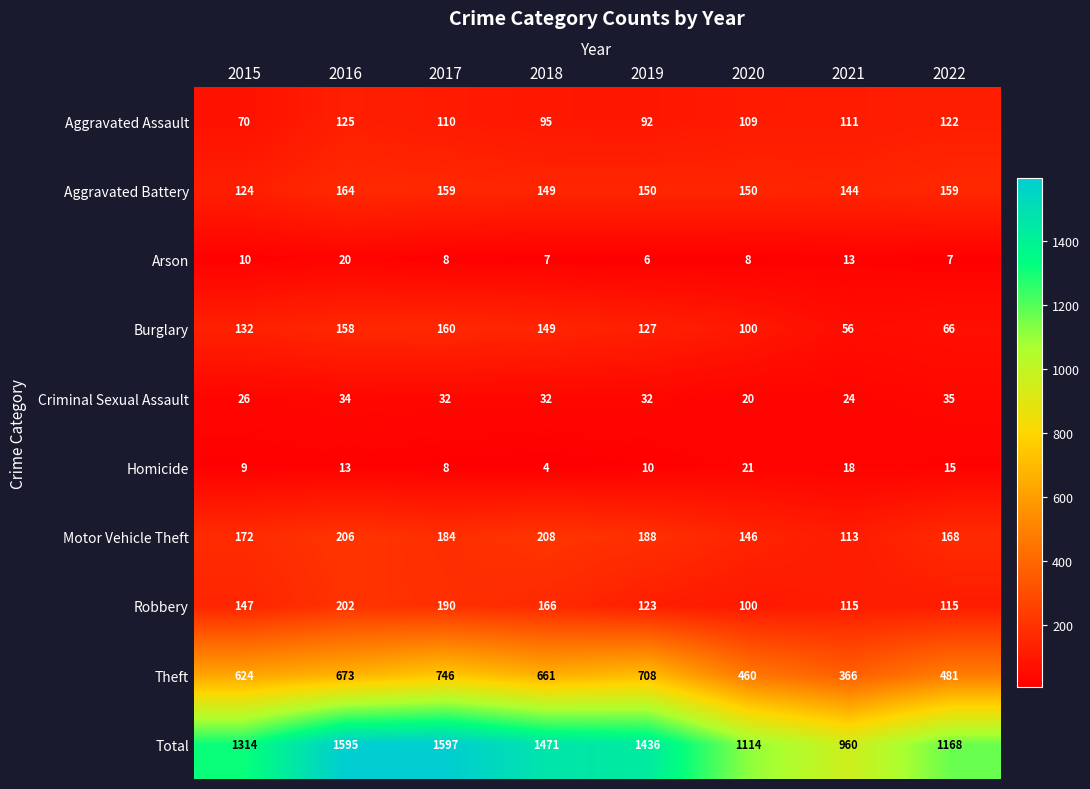

What is the total value across all series at 2021?

1920